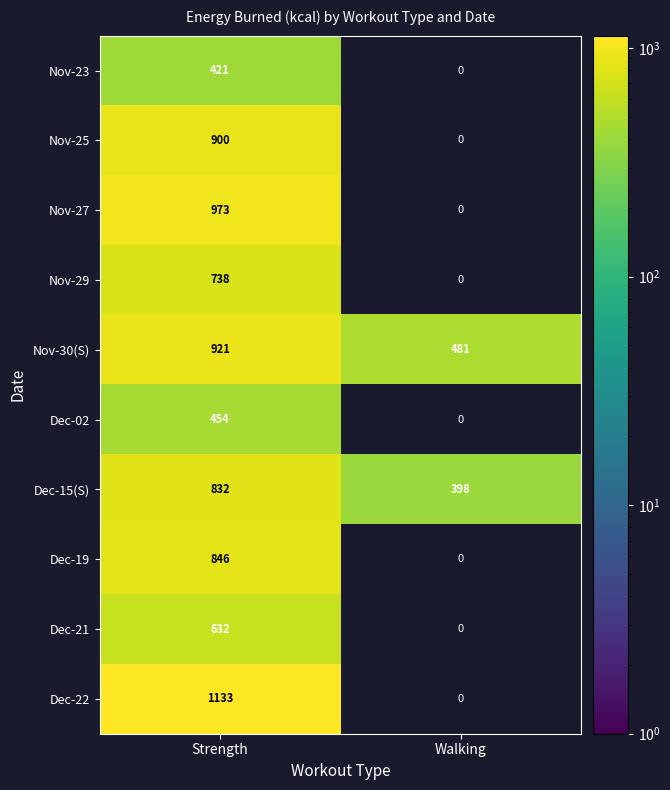

How many categories are shown in the chart?

2